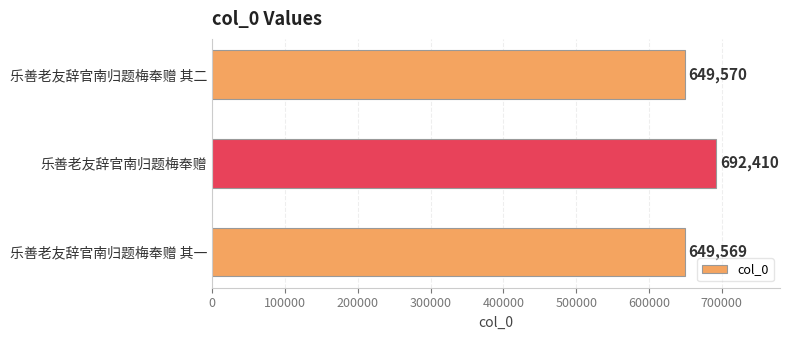

True or false: the data shows 692410 at 乐善老友辞官南归题梅奉赠.

True